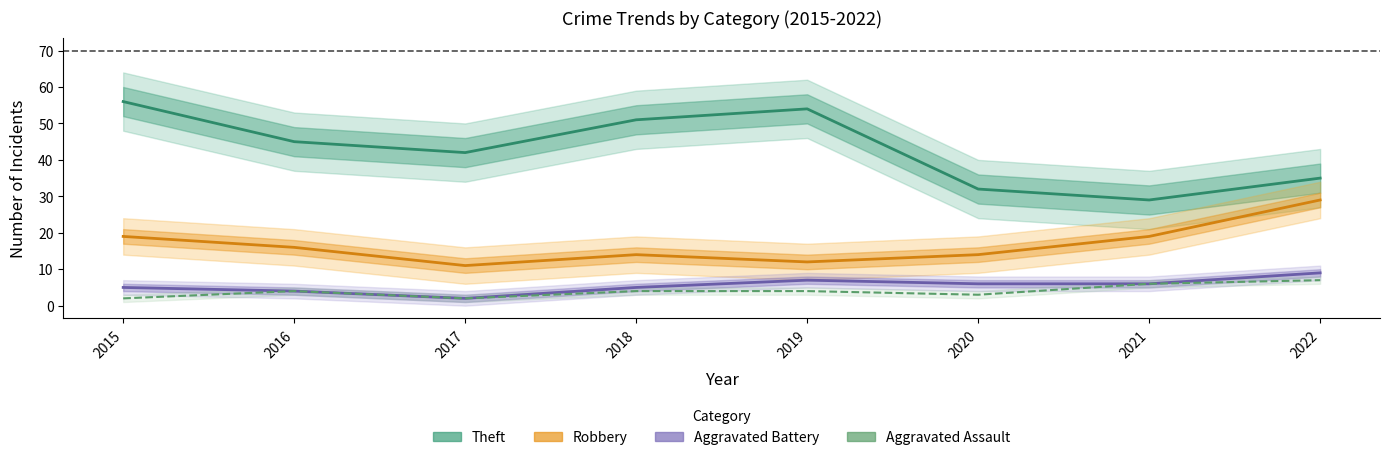

True or false: Aggravated Assault and Theft cross at least once.

False